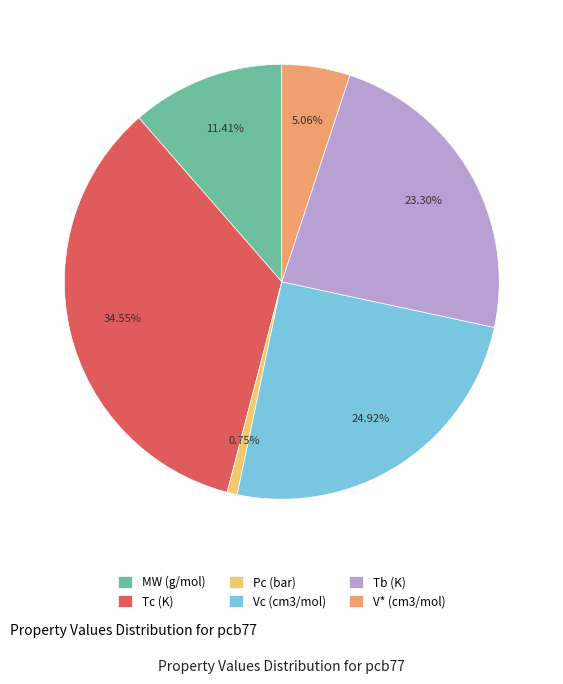

Which has a higher value, Pc (bar) or MW (g/mol)?

MW (g/mol)